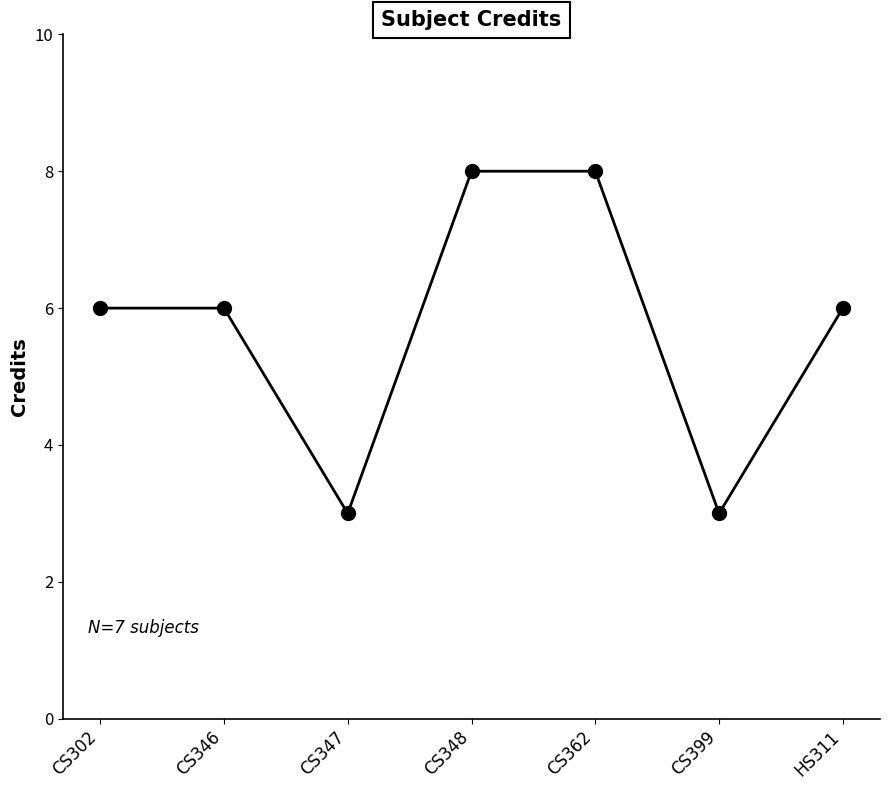

What is the change in value from CS302 to CS347?

-3